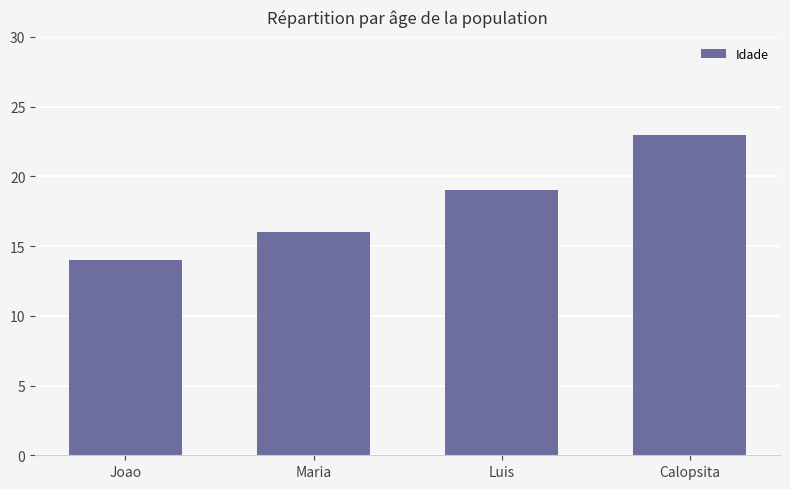

Is it true that the value at Luis is 4?

False